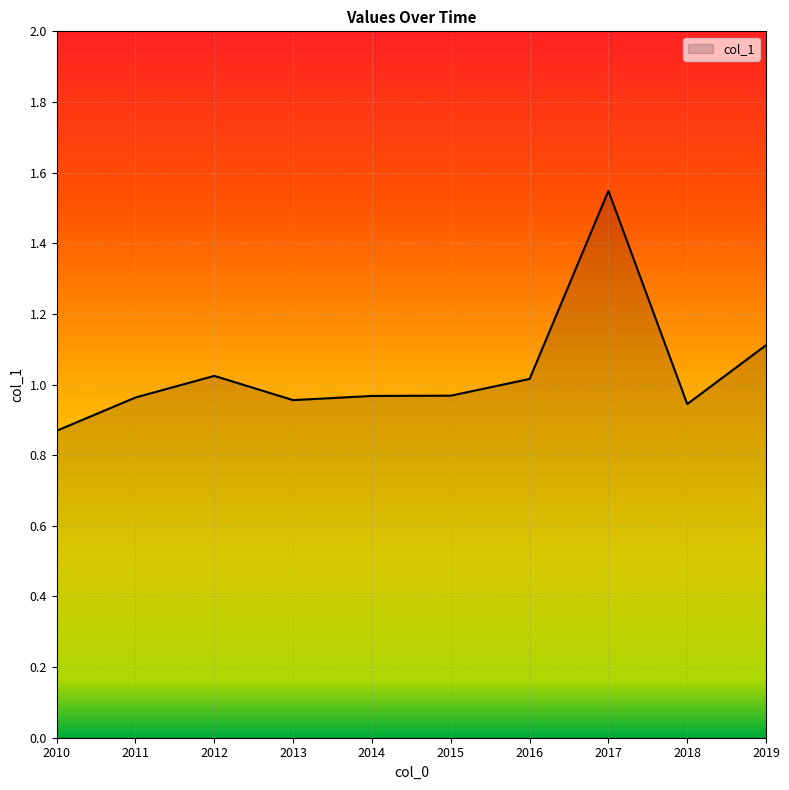

What is the difference between the maximum and minimum values?

0.7